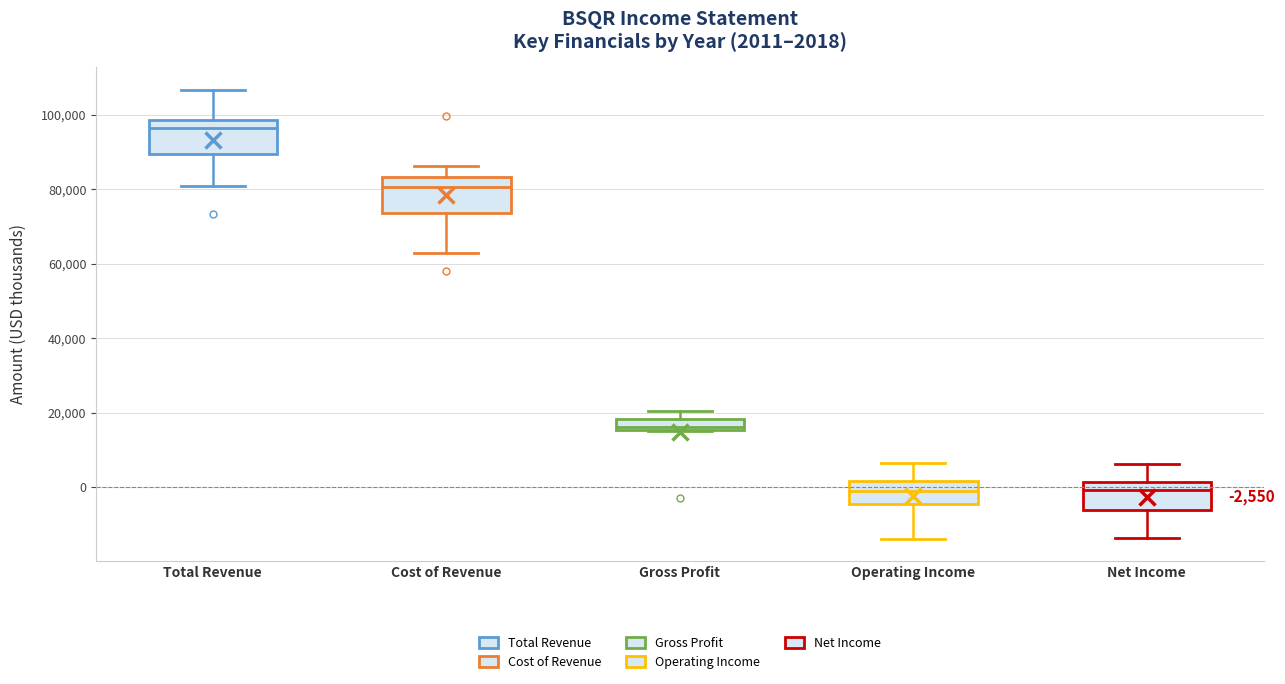

Which box's median line is the highest?

Total Revenue